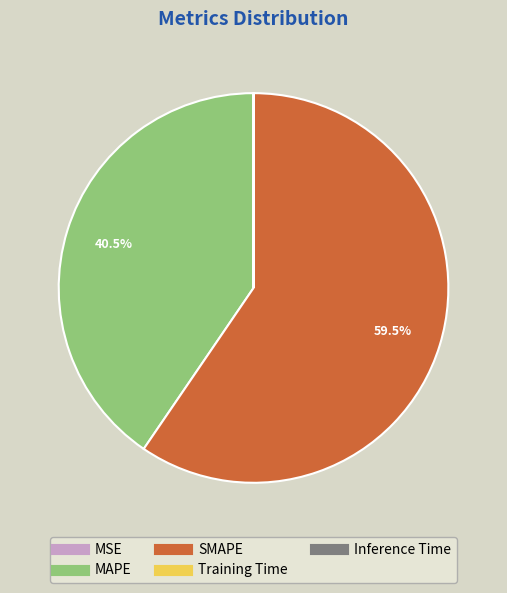

Which slice is the largest?

SMAPE